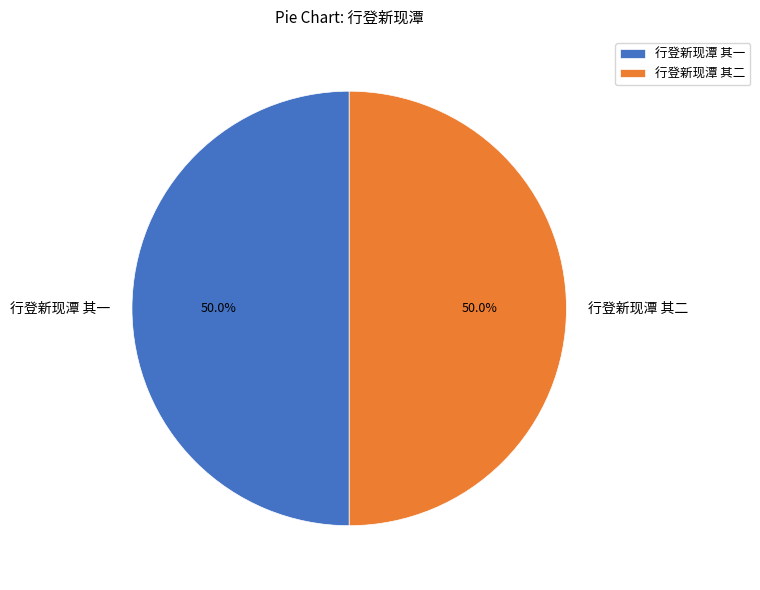

What is the ratio of the value at 行登新现潭 其二 to the value at 行登新现潭 其一?

1.0